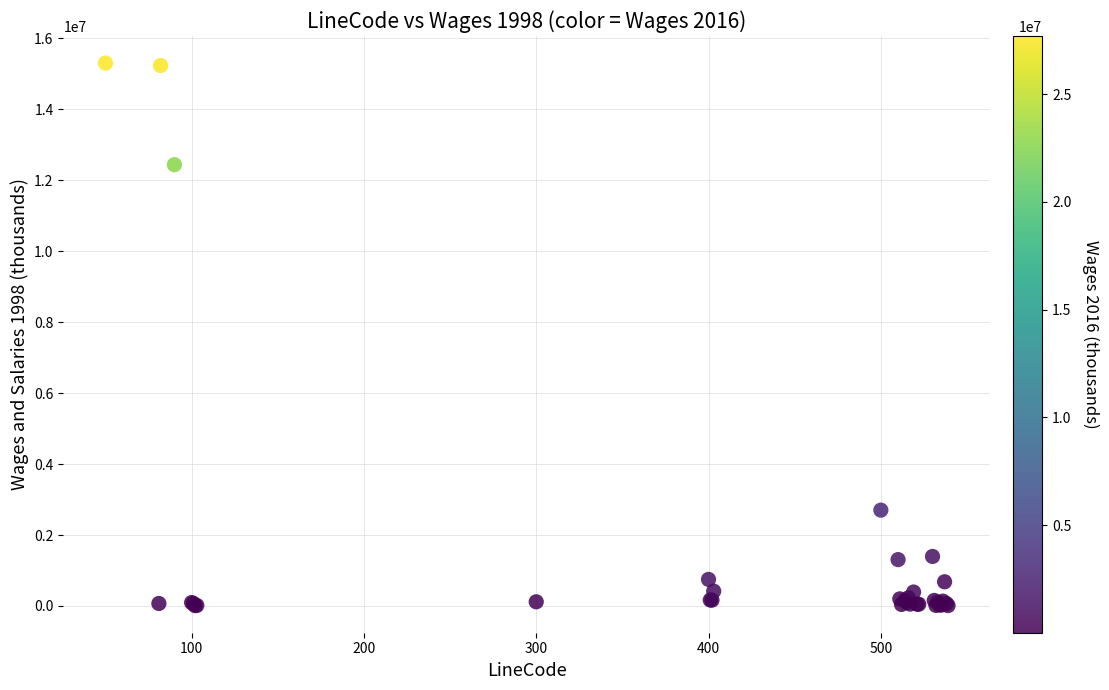

What Y value in the scatter plot is closest to 7657987?

12441779